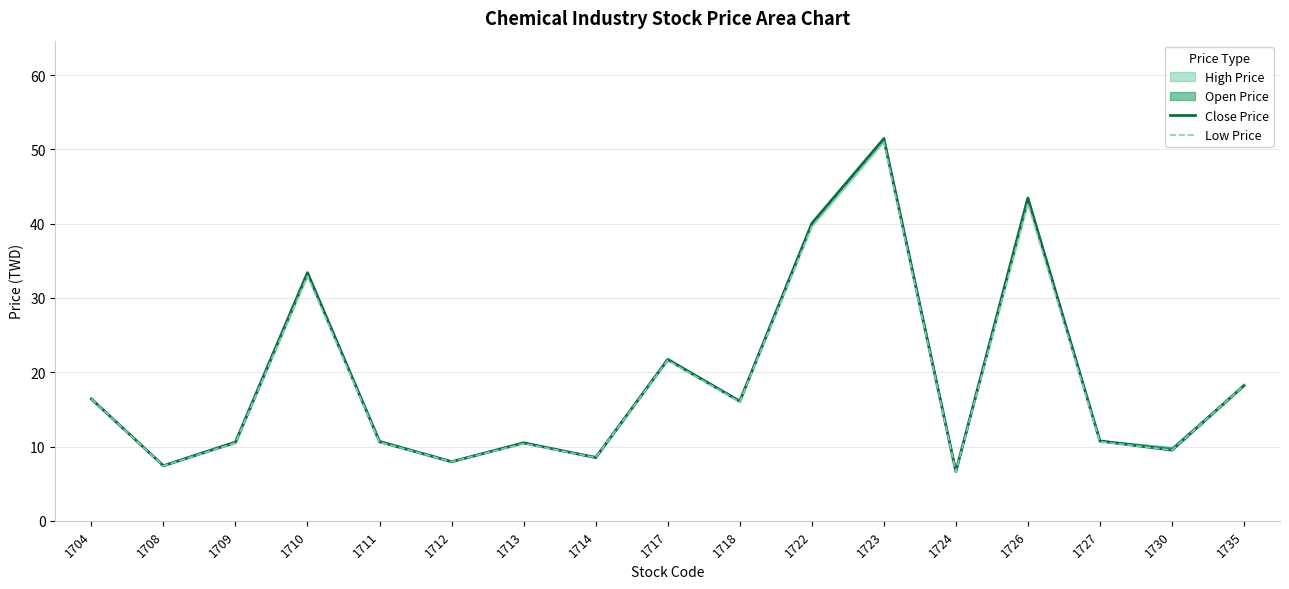

True or false: Close Price and Low Price intersect in this chart.

False